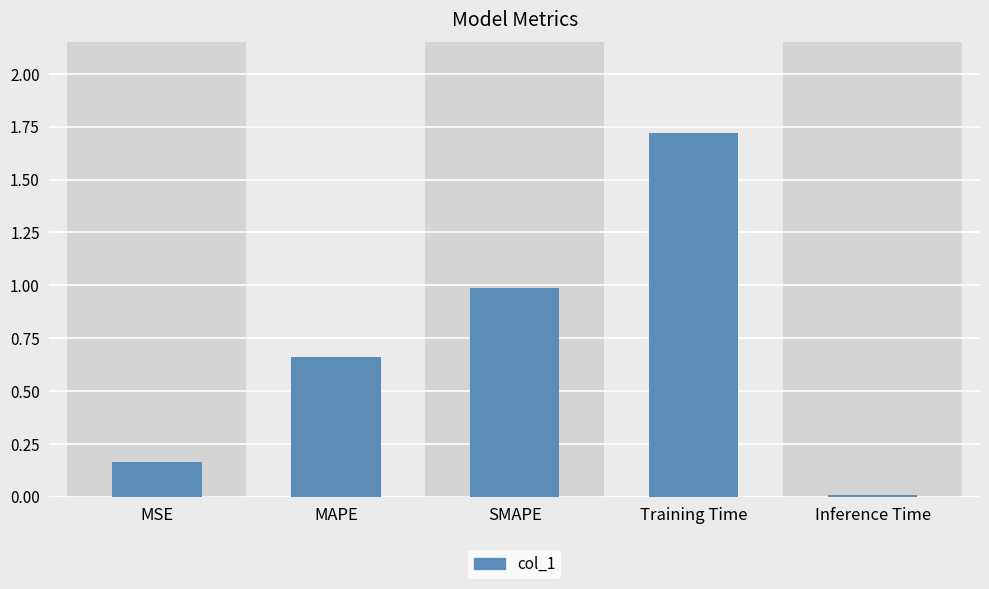

Rank the categories by value from highest to lowest.

Training Time, SMAPE, MAPE, MSE, Inference Time